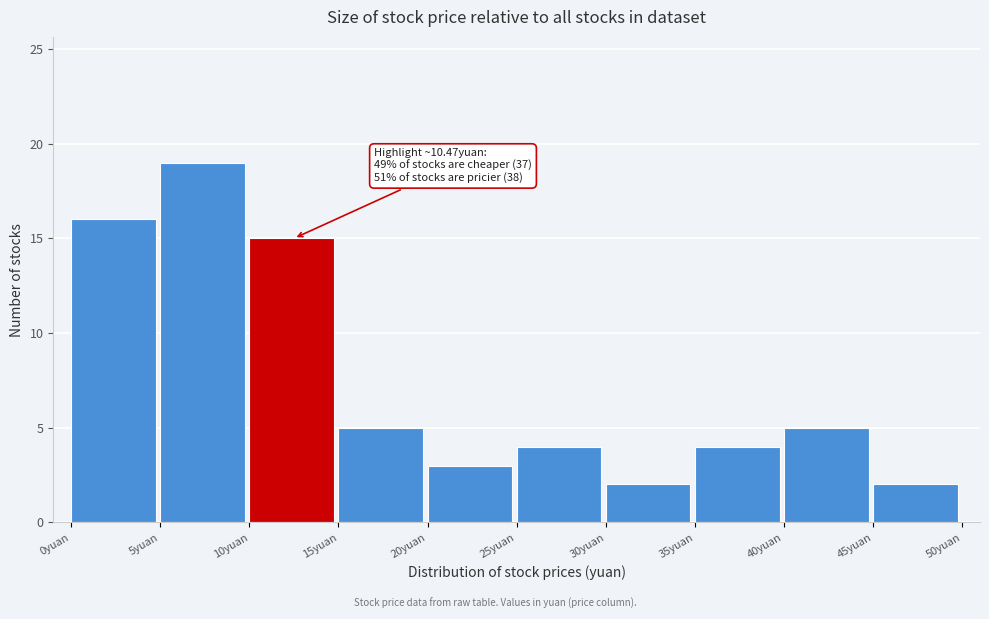

Which range on the x-axis has the tallest bar?

5 to 10